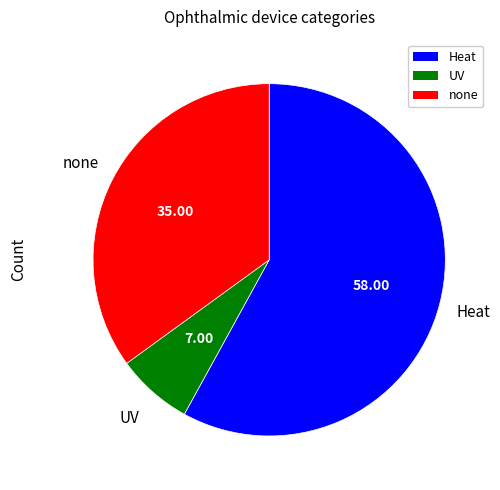

Rank the categories by value from lowest to highest.

UV, none, Heat